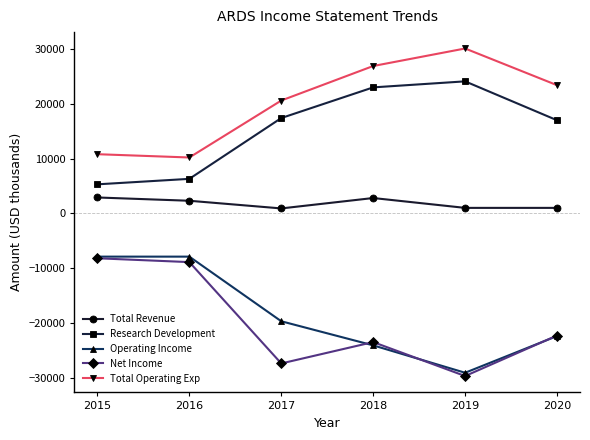

How many categories are shown in the chart?

6